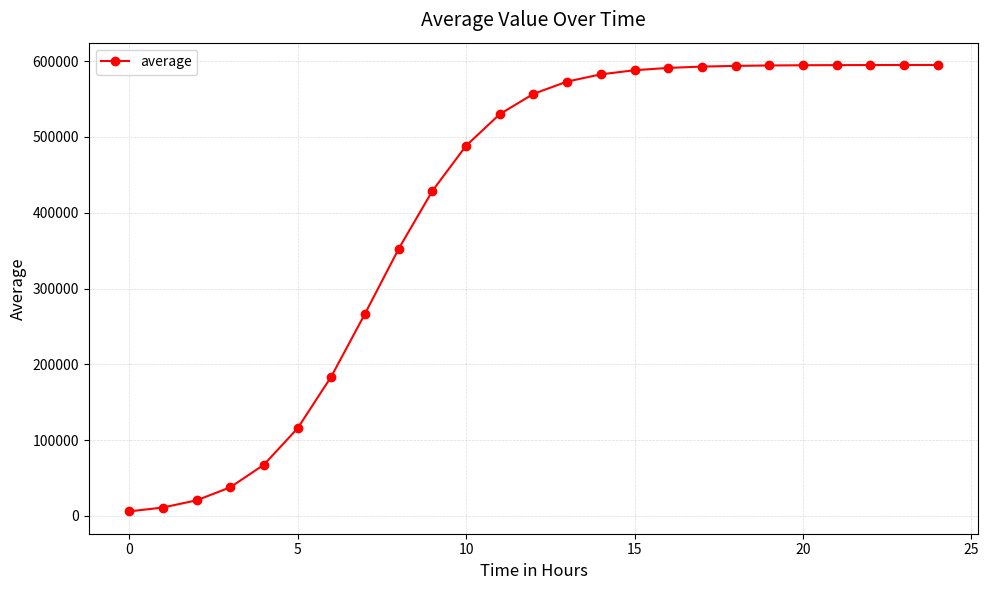

What is the maximum value shown in the chart?

594962.8